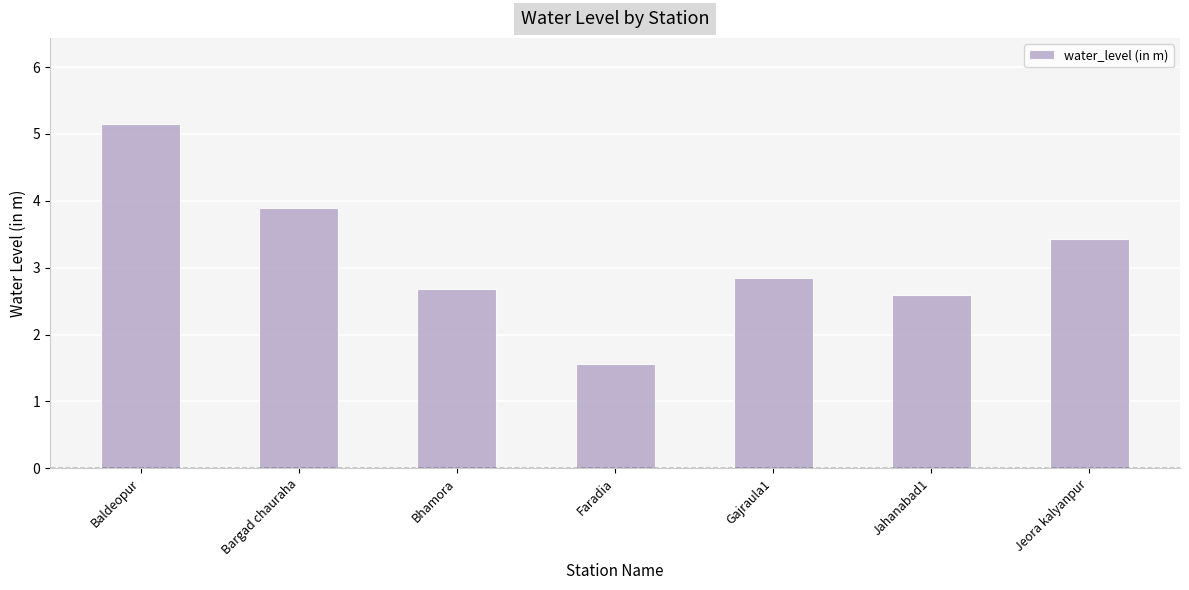

Approximately how many times larger is the value at Bargad chauraha compared to Bhamora?

1.5